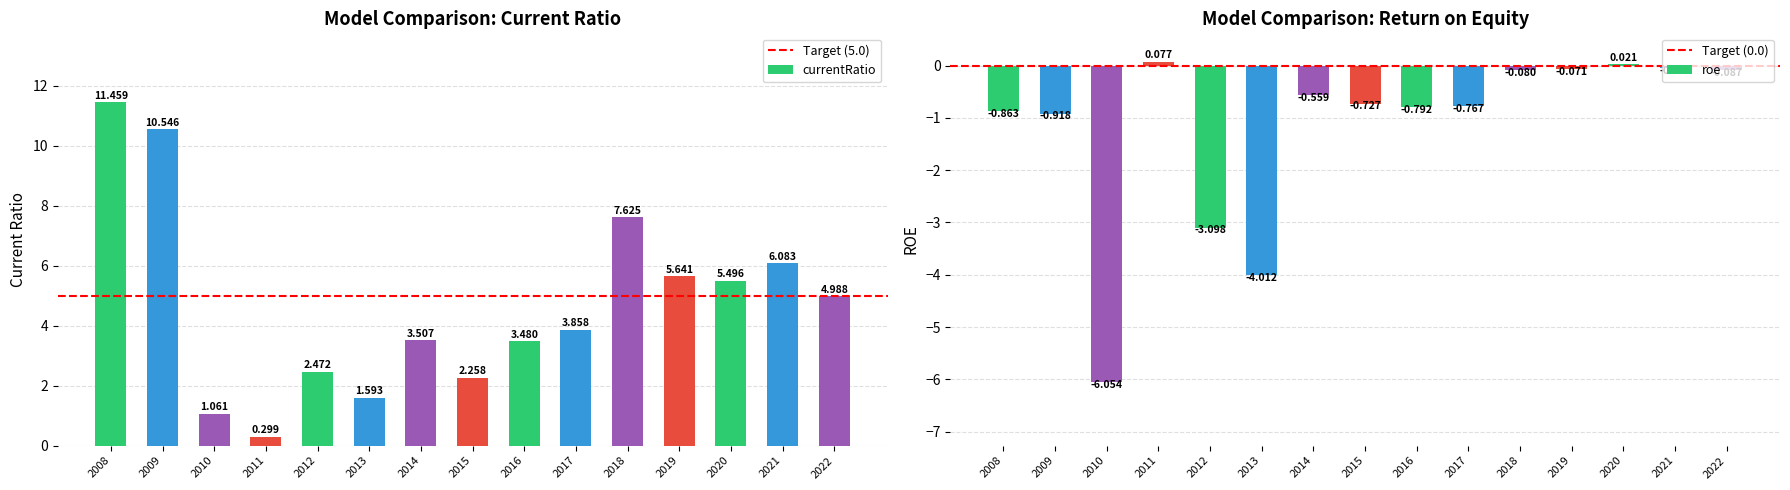

Which series has the widest spread of values?

currentRatio